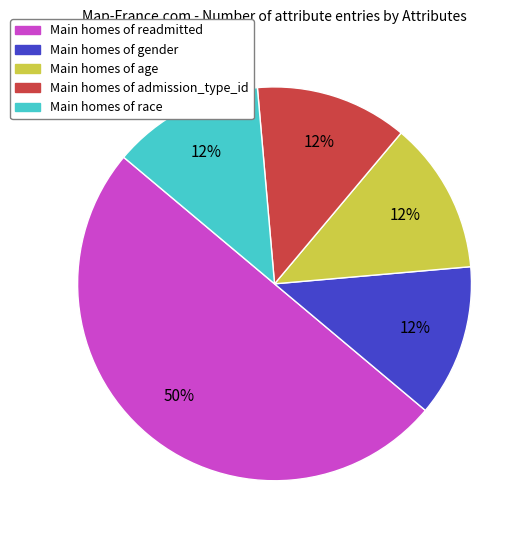

Combined, do Main homes of gender and Main homes of age account for over 50%?

No